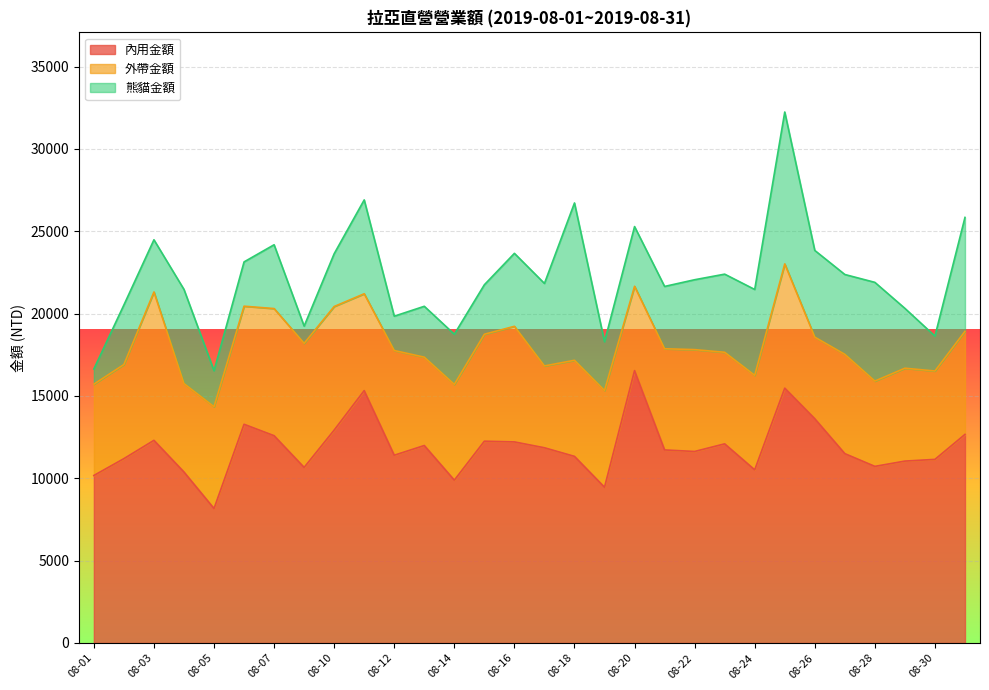

What is the lowest value of the 熊貓金額 series?

920